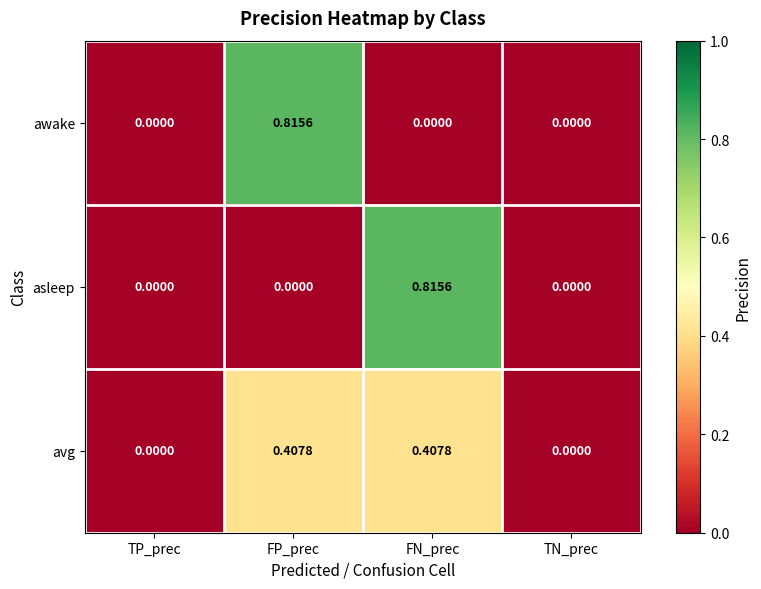

Which category has the highest value in the awake series?

FP_prec